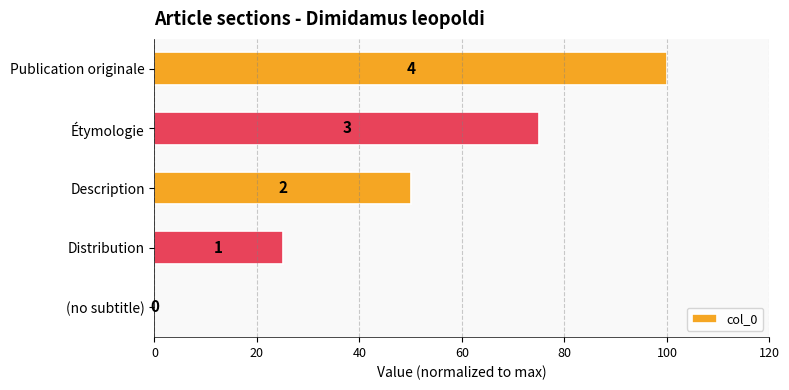

How many data points are less than 50?

2